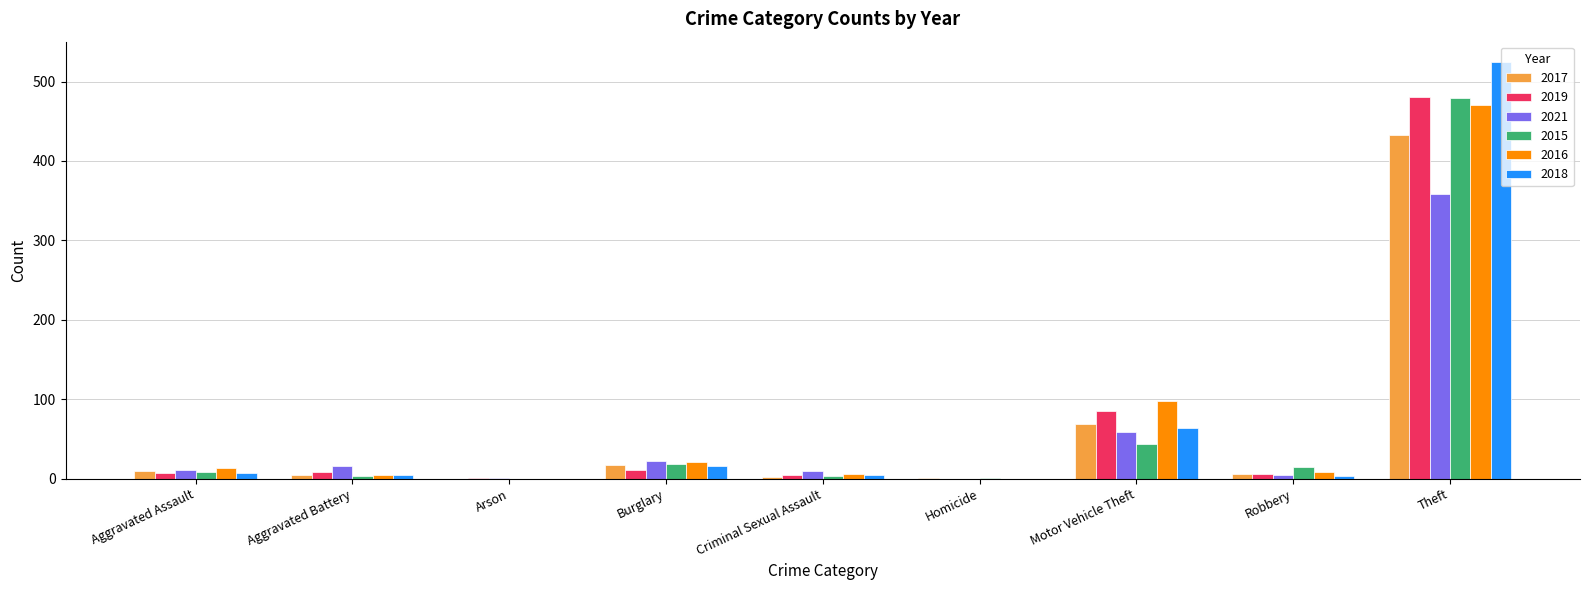

At which label is 2017 closest to 216?

Motor Vehicle Theft